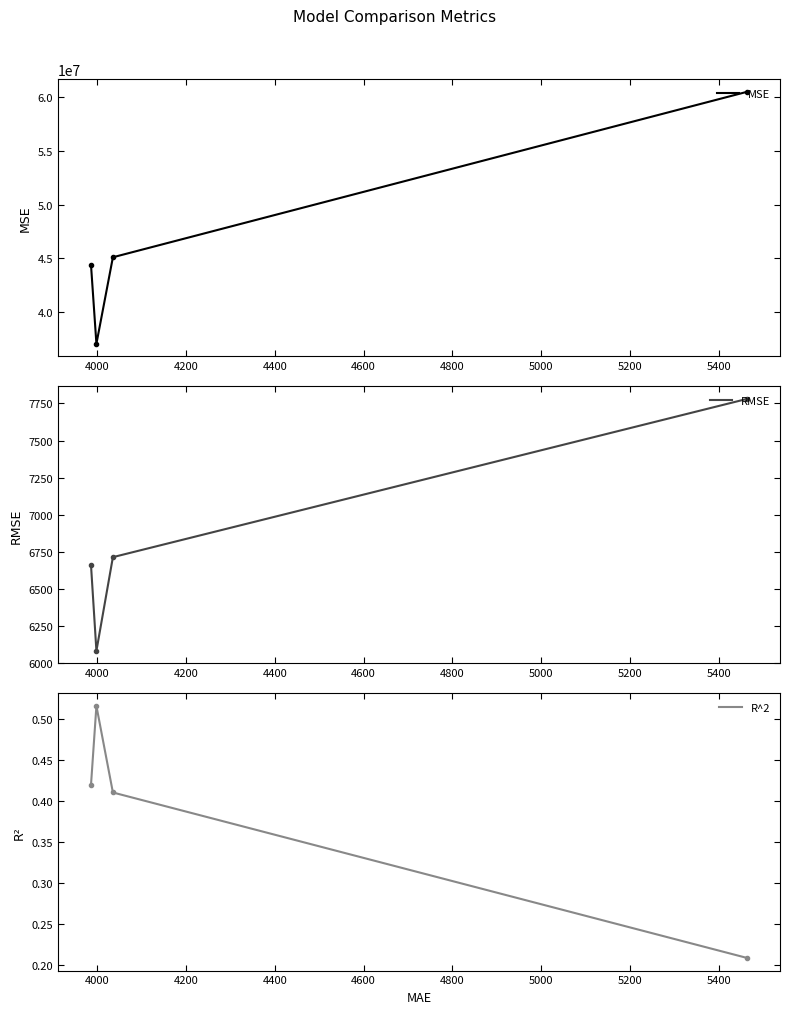

At how many categories does at least one series exceed 1569564?

4